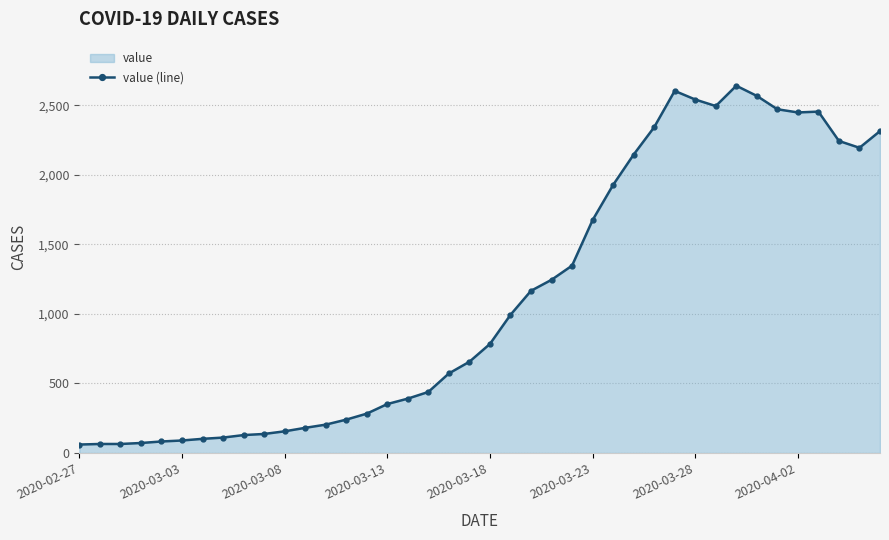

How many points are higher than both their immediate neighbors (excluding endpoints)?

3